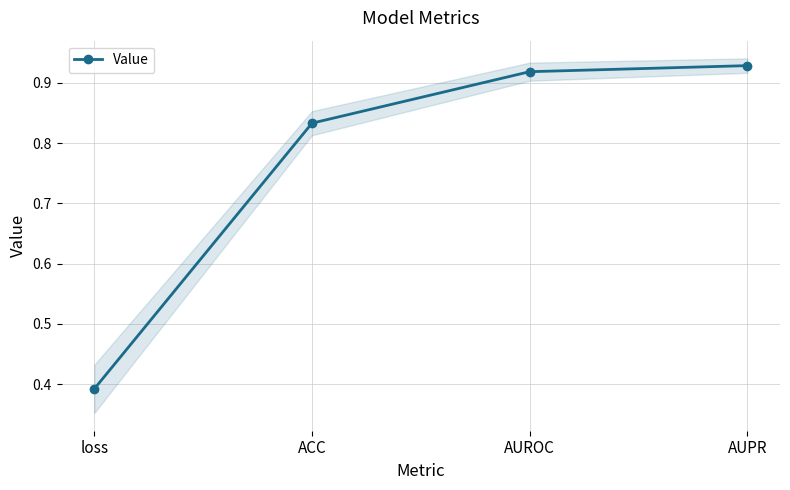

Rank the categories by value from lowest to highest.

loss, ACC, AUROC, AUPR